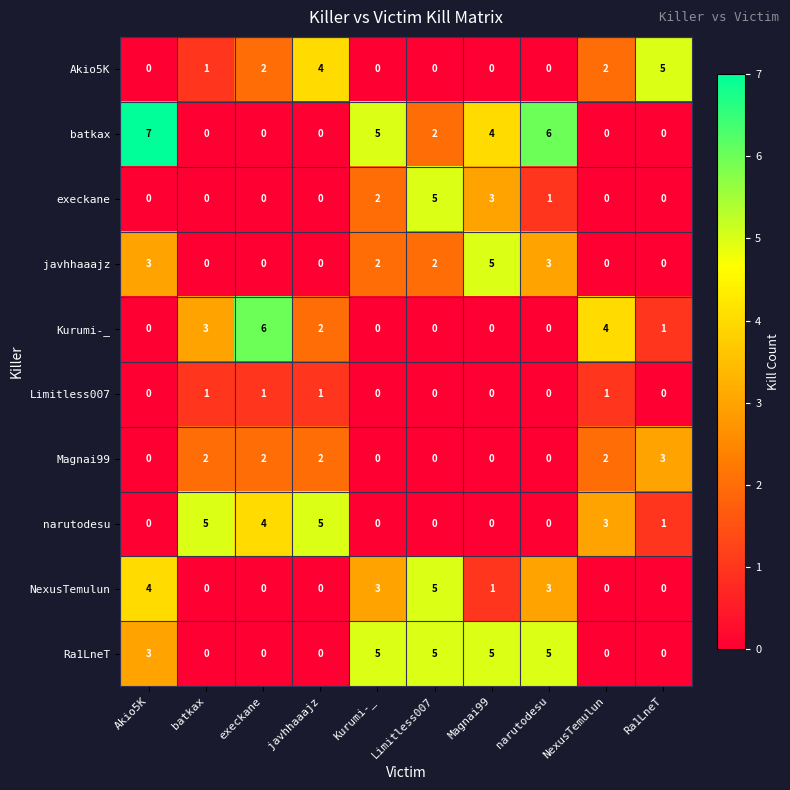

At how many categories does at least one series exceed 1?

10